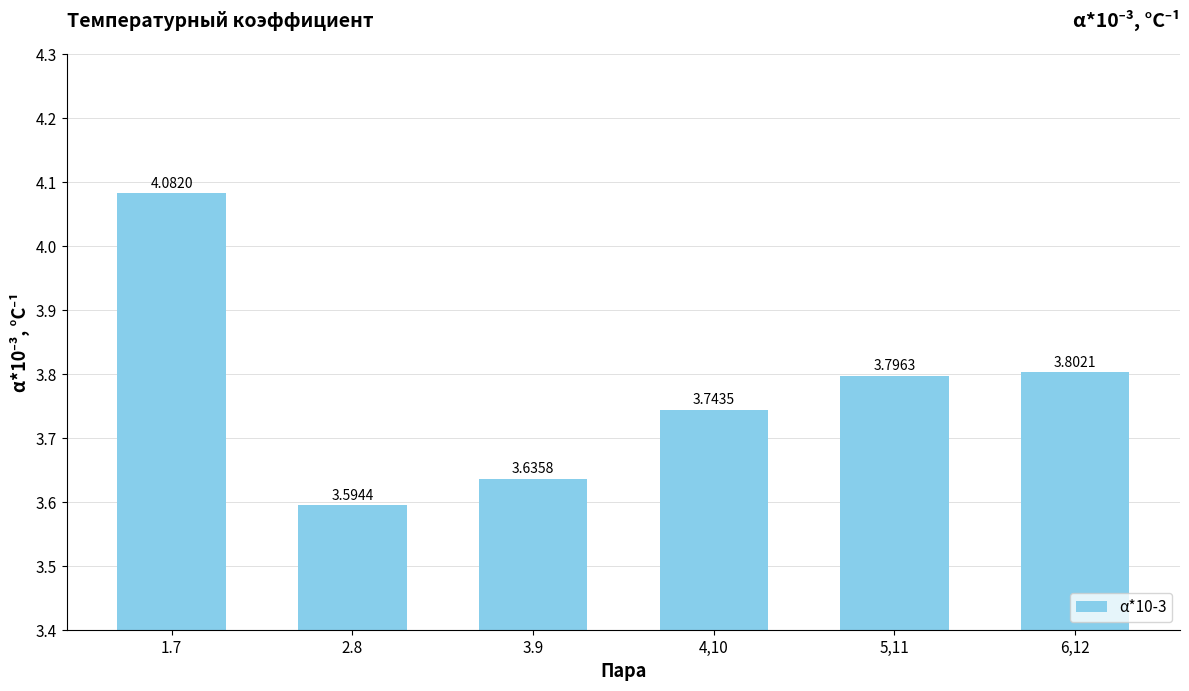

What is the difference between the maximum and minimum values?

0.5